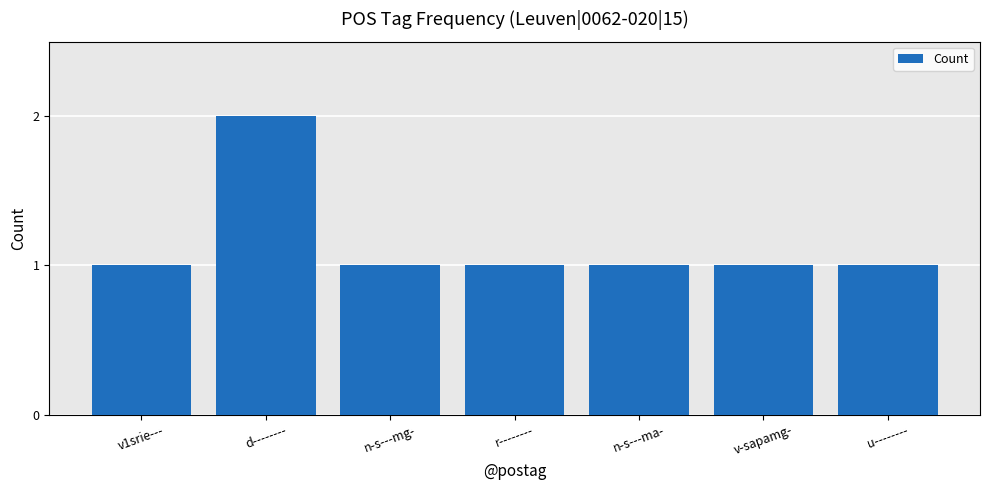

Which label corresponds to the largest value in the chart?

d--------